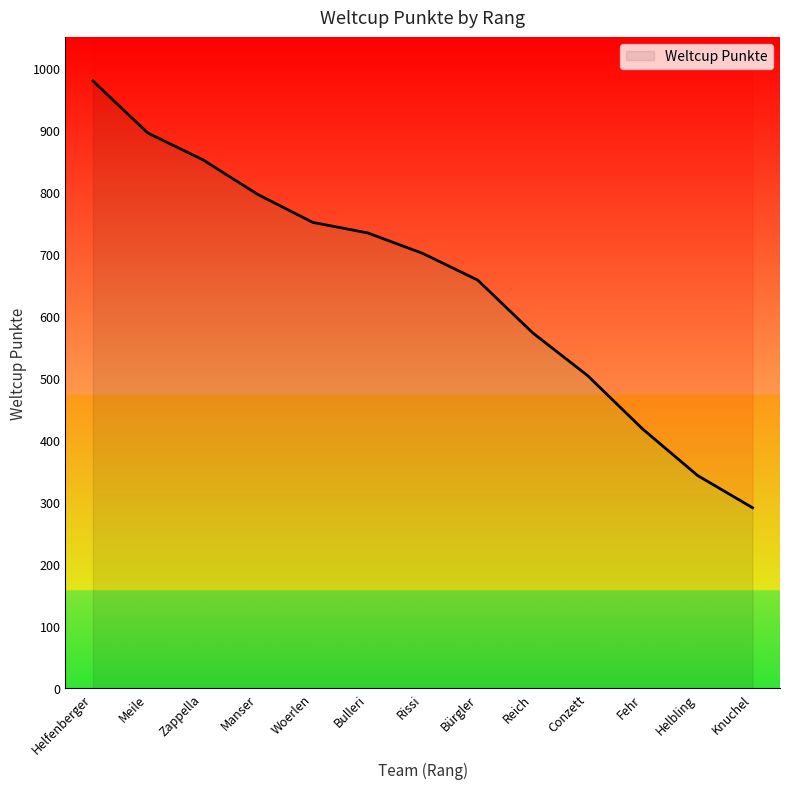

What is the value of the 8th point from the left?

658